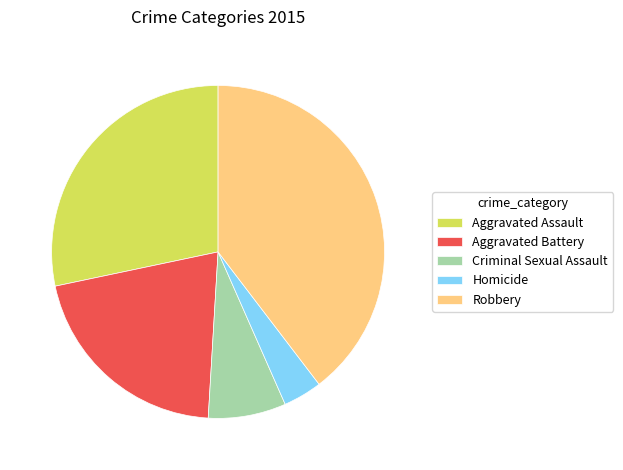

Is it true that Criminal Sexual Assault is 1% of the pie?

False